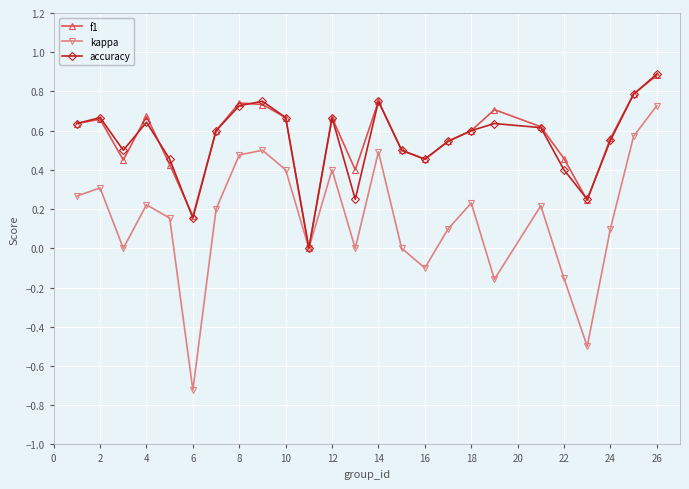

How many interior local valleys does the f1 series have?

6